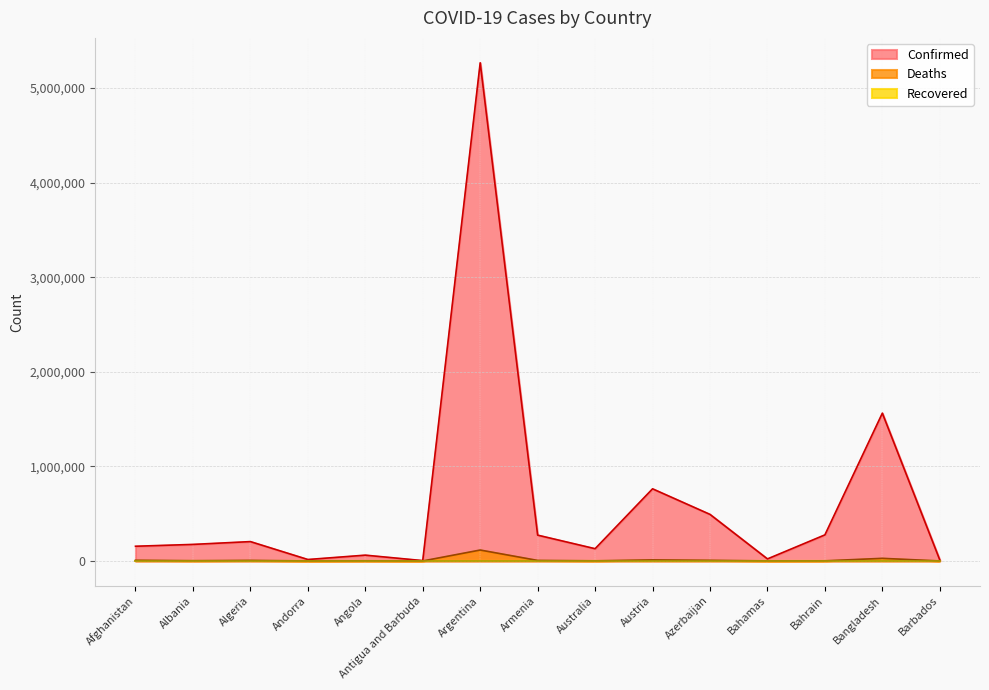

The value of Deaths at Algeria is 5853. True or false?

True